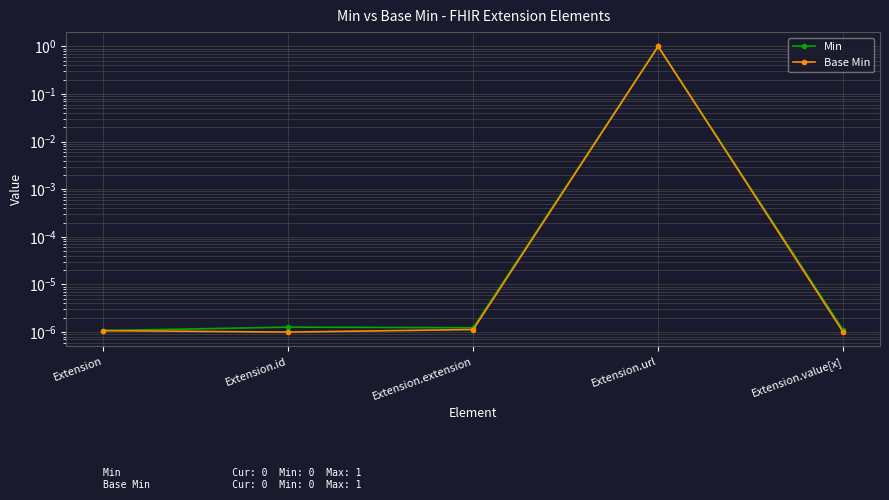

The Min series shows 0.0 at Extension.id. True or false?

False